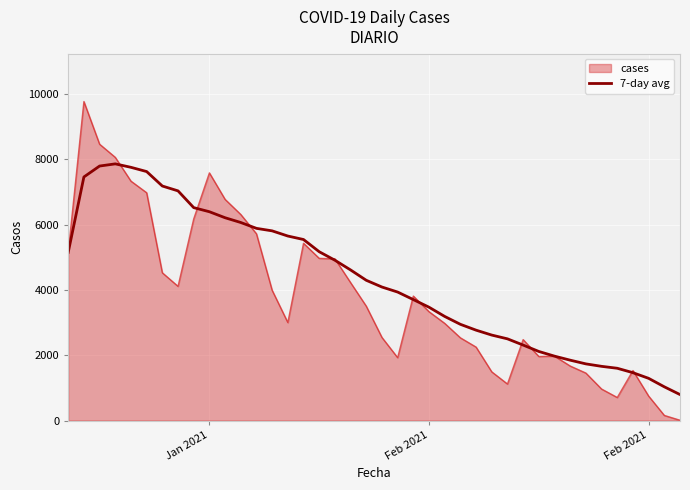

Which series has the largest range (max minus min)?

cases